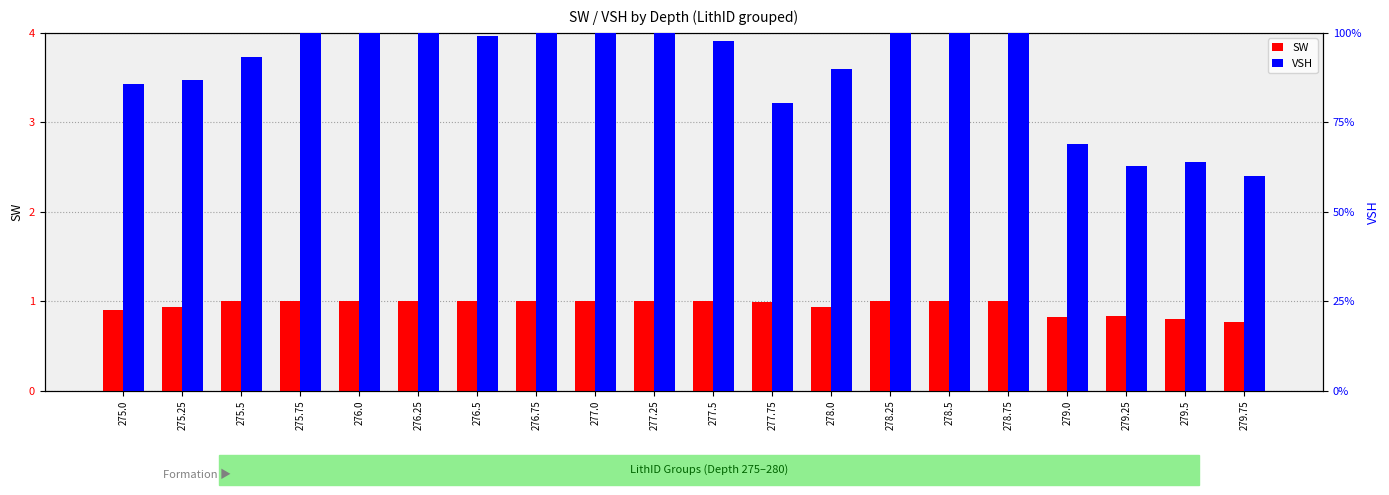

Which category has the lowest value in the SW series?

279.75